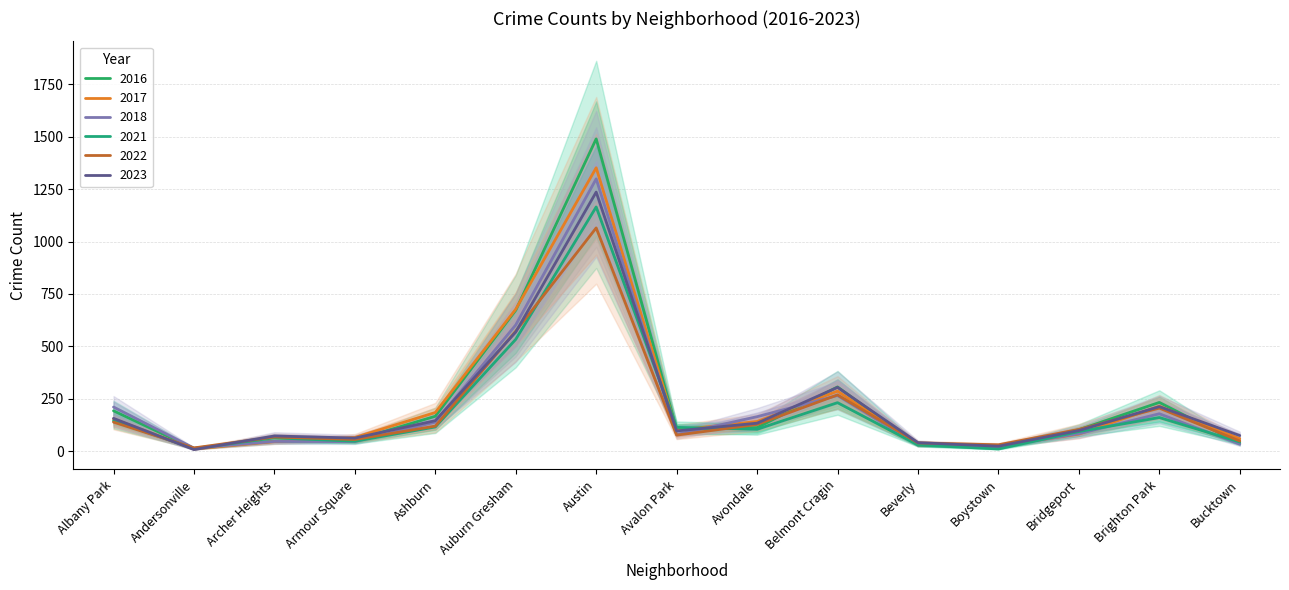

What is the sum of all 2016 values?

3569